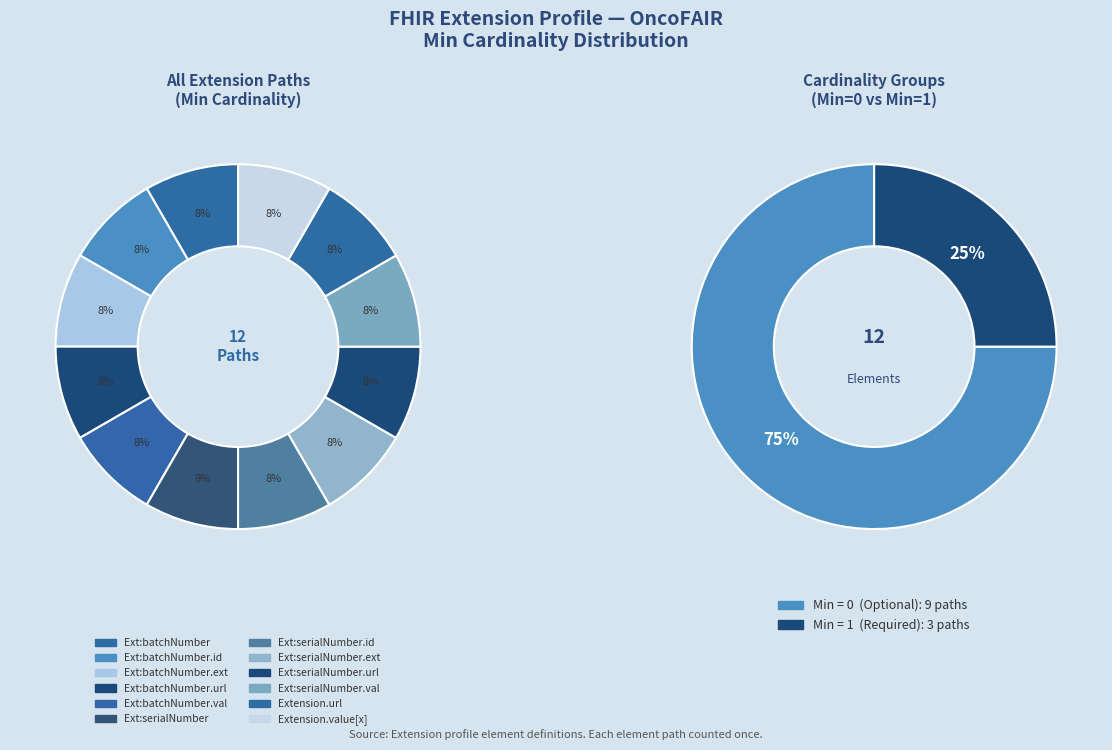

What portion of the pie excludes Extension.extension:batchNumber?

100.0%